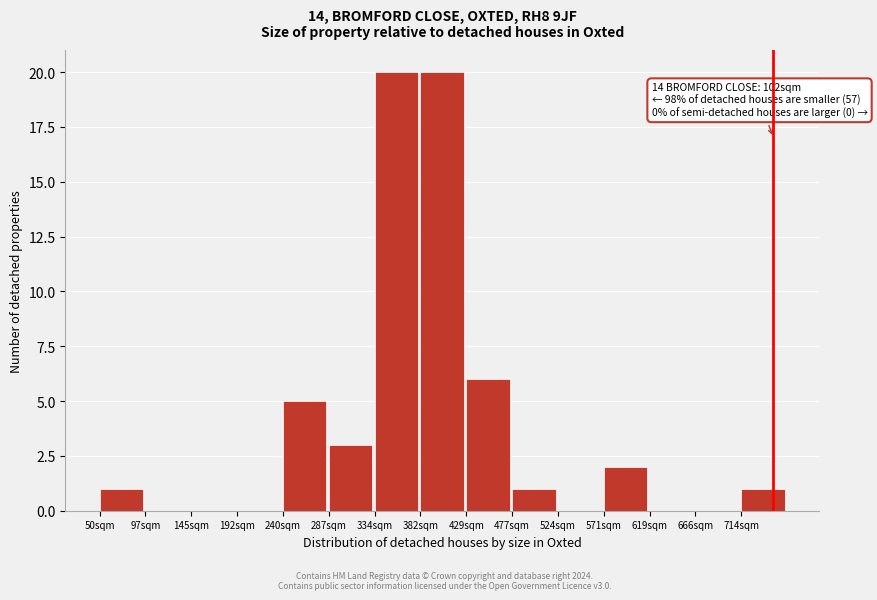

Reading right to left, transcribe all the data shown in this chart.

714sqm=1	666sqm=0	619sqm=0	571sqm=2	524sqm=0	477sqm=1	429sqm=6	382sqm=20	334sqm=20	287sqm=3	240sqm=5	192sqm=0	145sqm=0	97sqm=0	50sqm=1